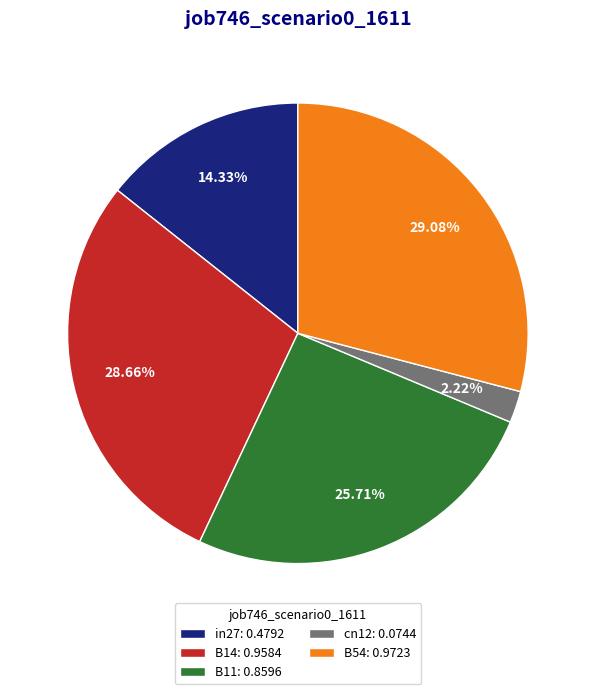

Count the number of slices in the pie.

5